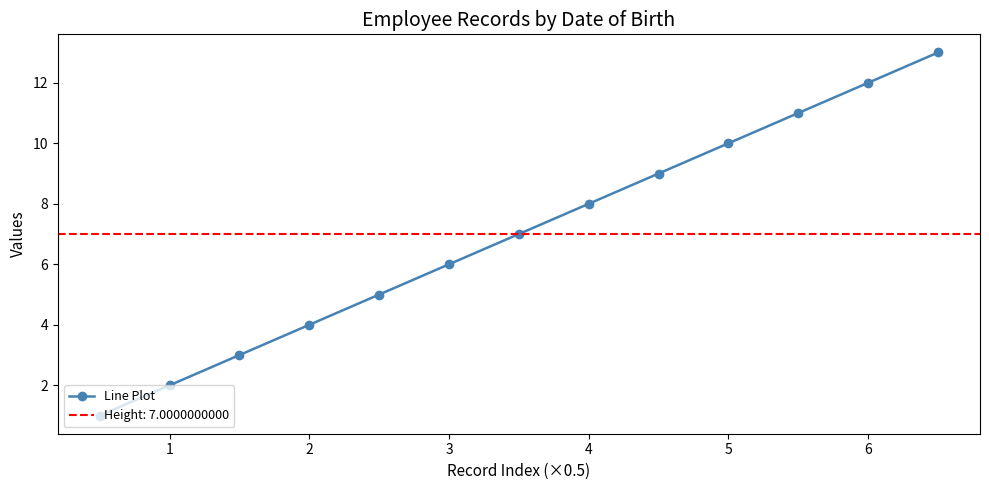

The Line Plot series shows 17 at 5. True or false?

False